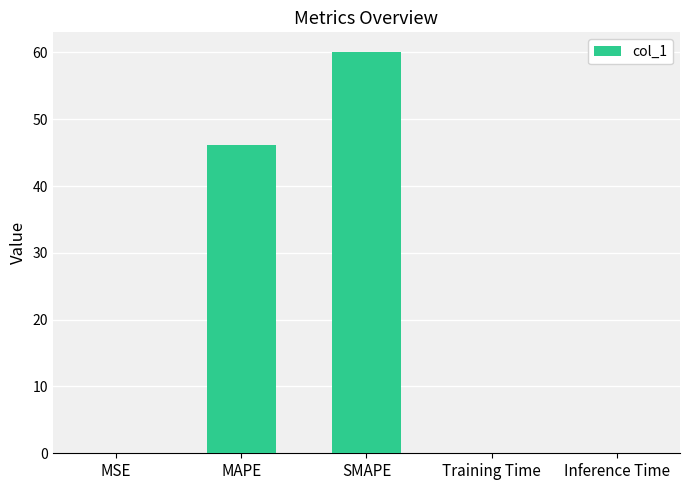

Are the bars horizontal?

No